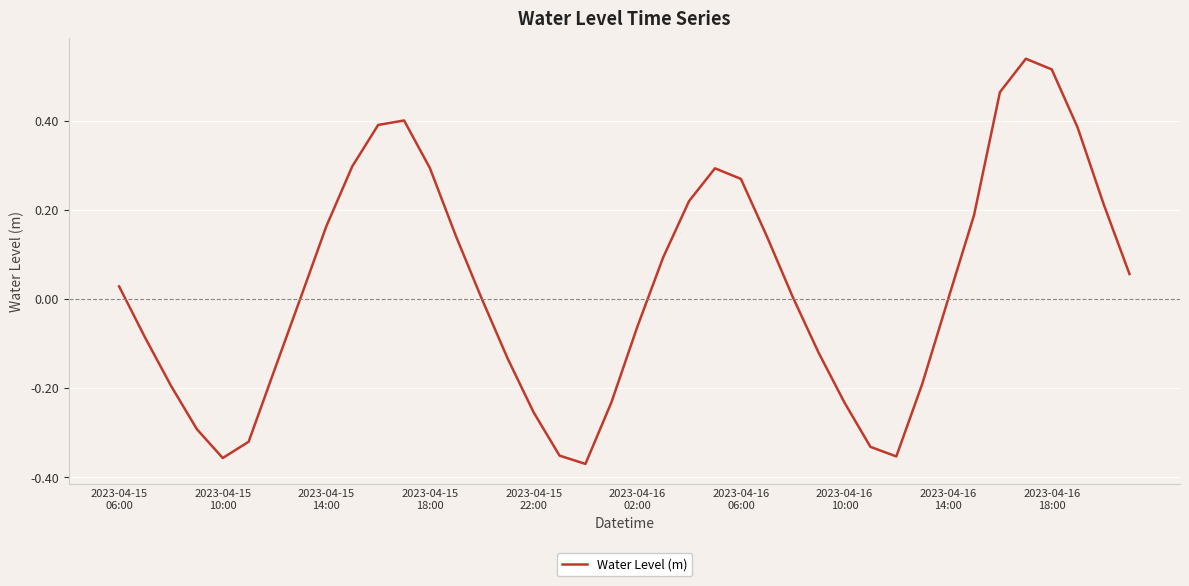

What is the difference between the maximum and minimum values?

0.9